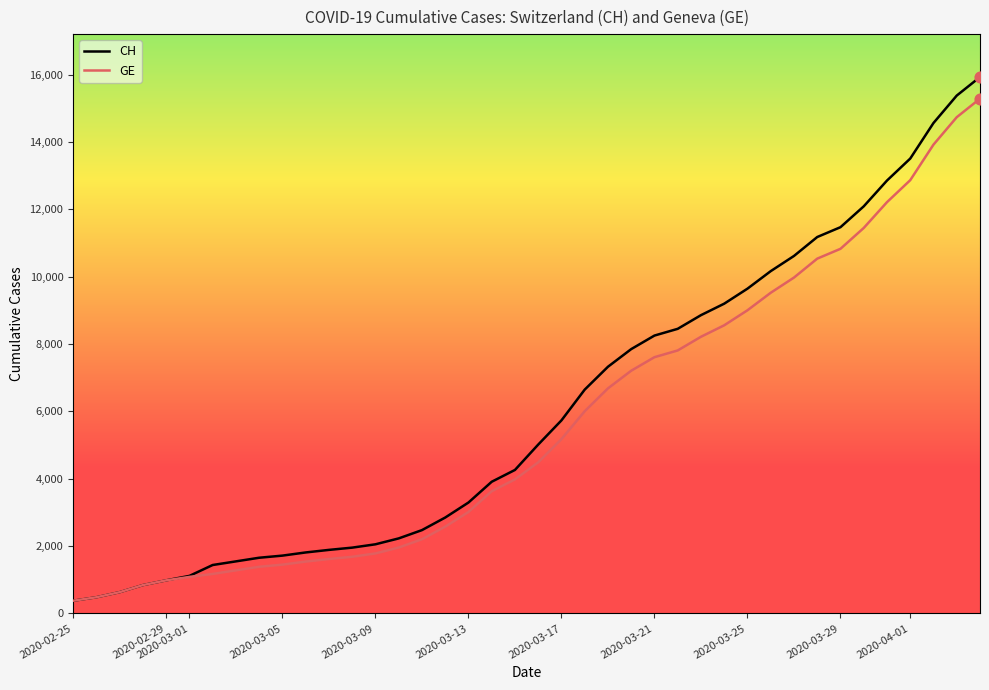

What is the minimum value shown in the chart?

375